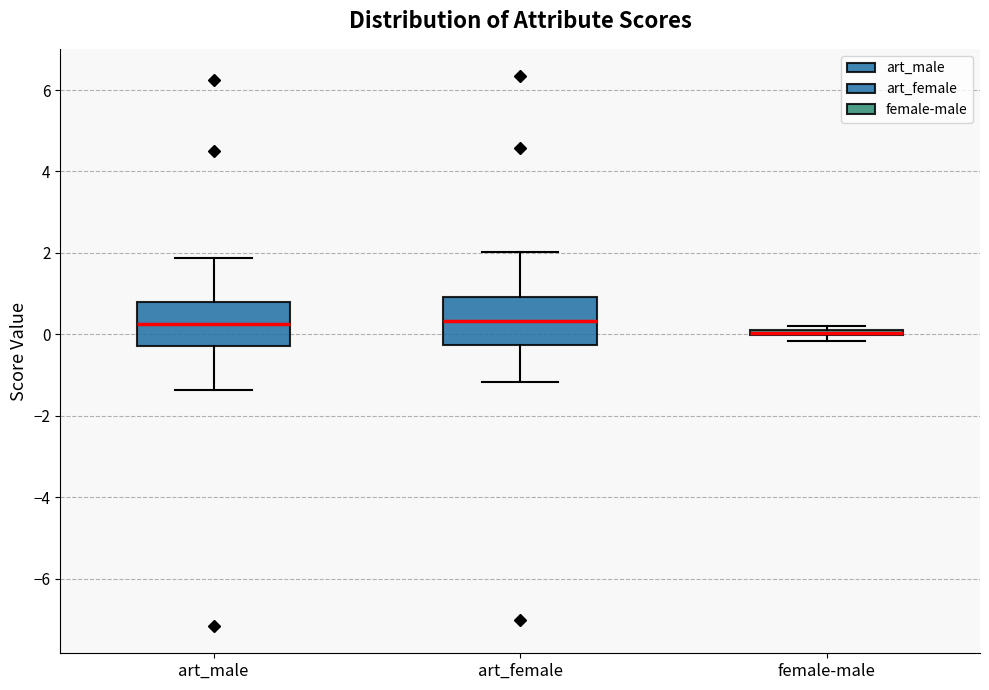

Which box's median line is the lowest?

female-male